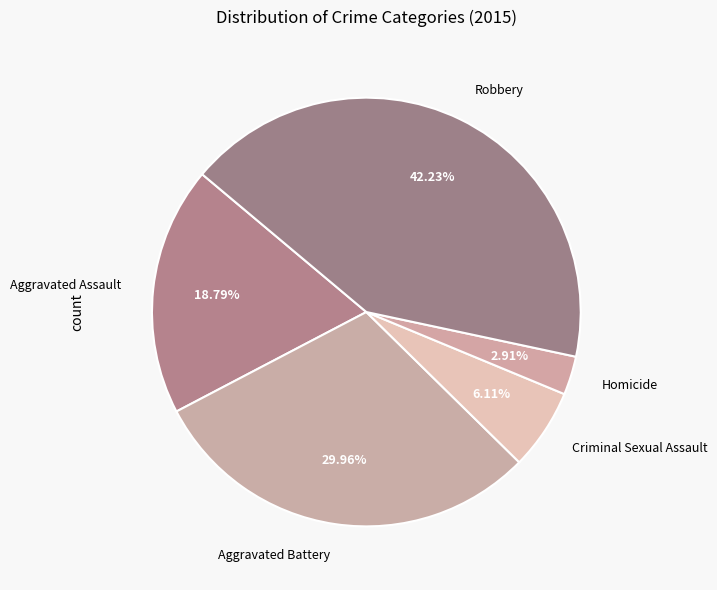

Count the number of slices in the pie.

5